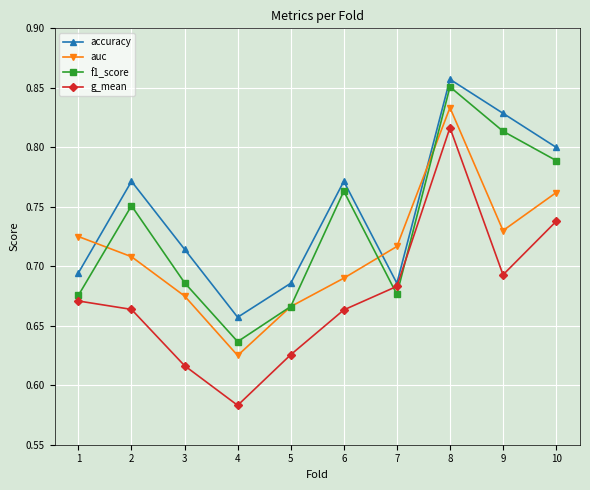

Is the value of f1_score at 3 greater than the value of auc at 7?

No